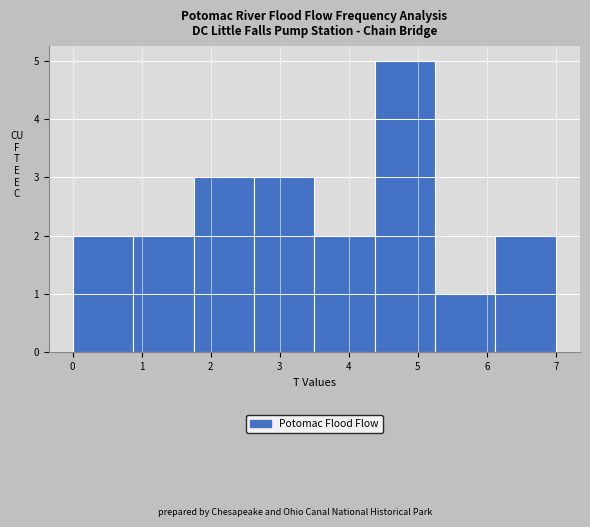

What is the height of the bar covering 5.3 to 6.1 on the x-axis? Neither the bar edges nor the heights are printed on the chart, so give them approximately, as read against the axes.

1